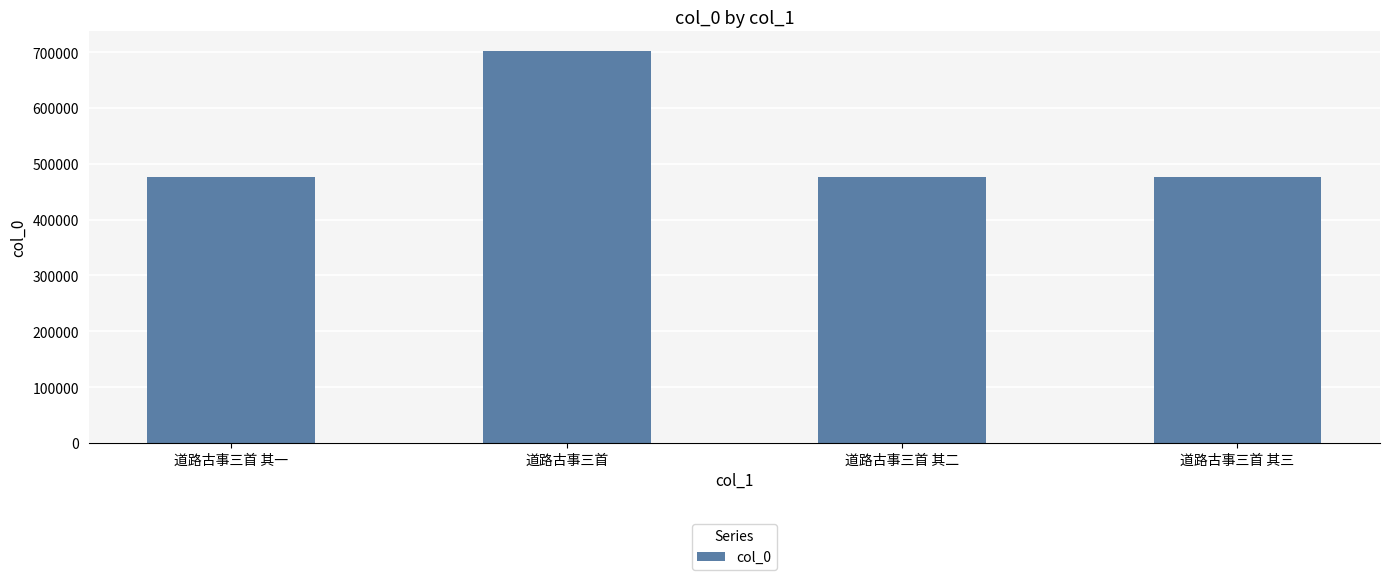

What is the sum of all values?

2133637